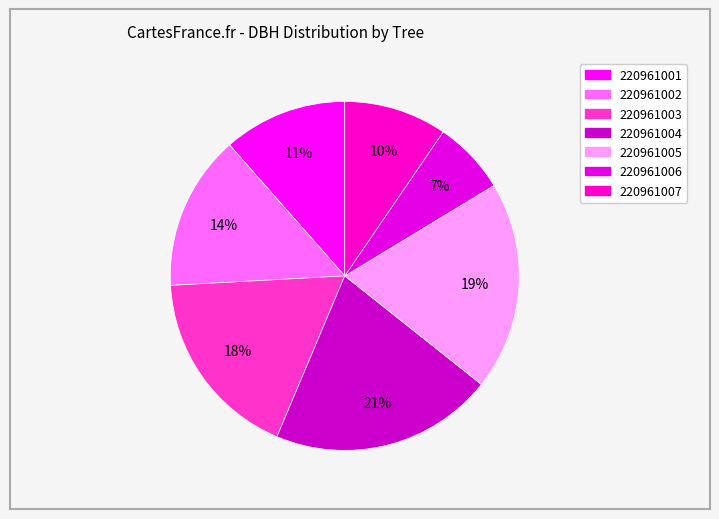

Which category has the biggest portion of the pie?

220961004